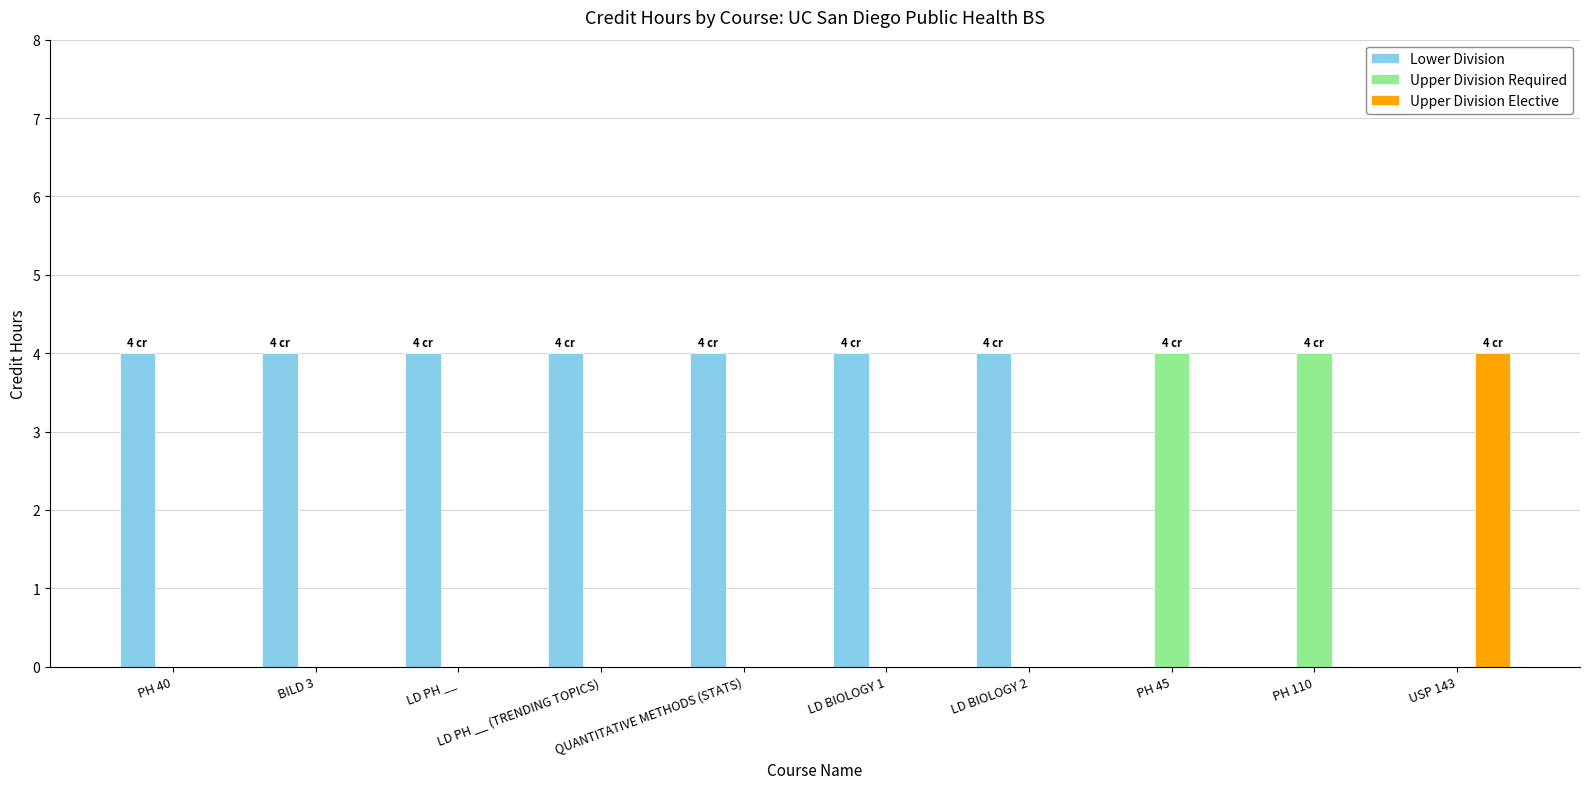

Is it true that Upper Division Elective equals 1 at LD BIOLOGY 1?

False